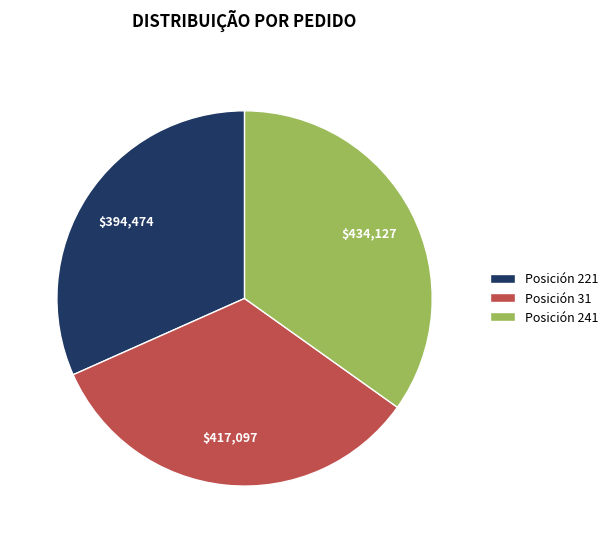

Which category has the biggest portion of the pie?

Posición 241